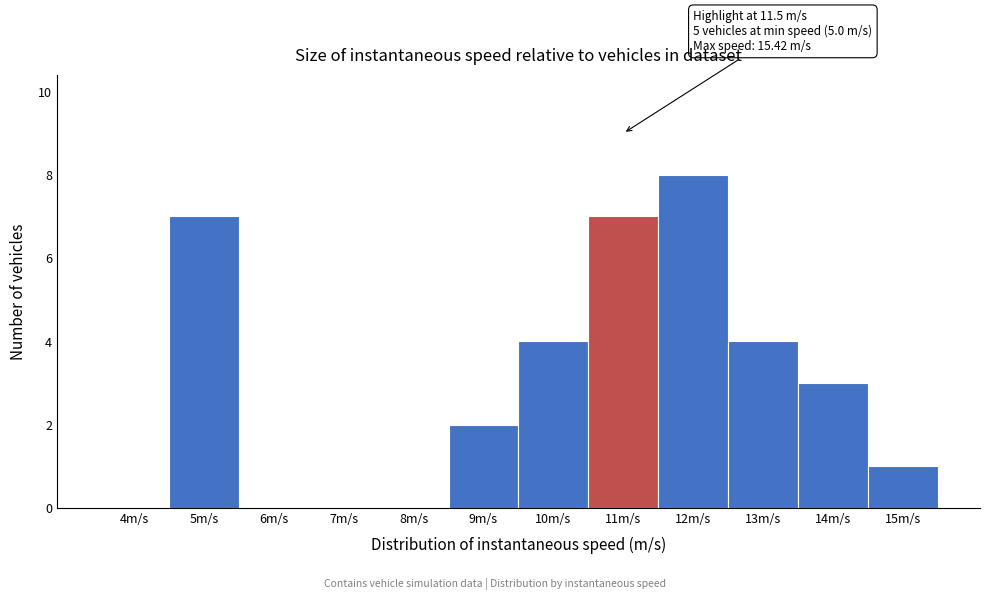

Reading left to right, transcribe all the data shown in this chart.

4m/s=0	5m/s=7	6m/s=0	7m/s=0	8m/s=0	9m/s=2	10m/s=4	11m/s=7	12m/s=8	13m/s=4	14m/s=3	15m/s=1